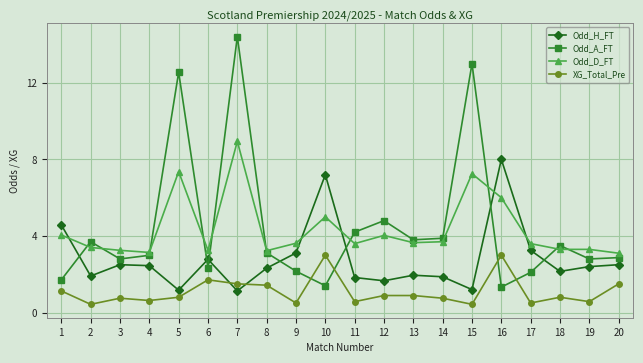

What is the sum of all Odd_A_FT values?

89.5